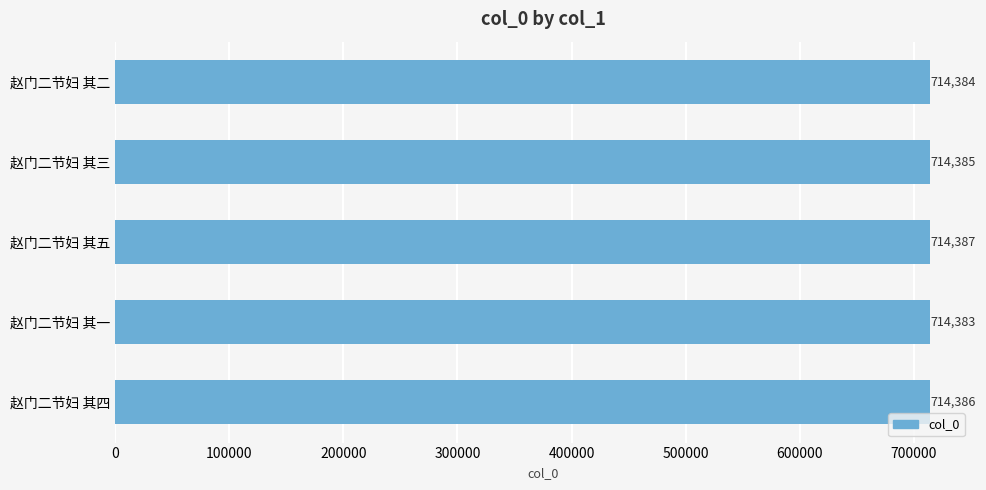

What is the sum of the values at 赵门二节妇 其三 and 赵门二节妇 其四?

1428771